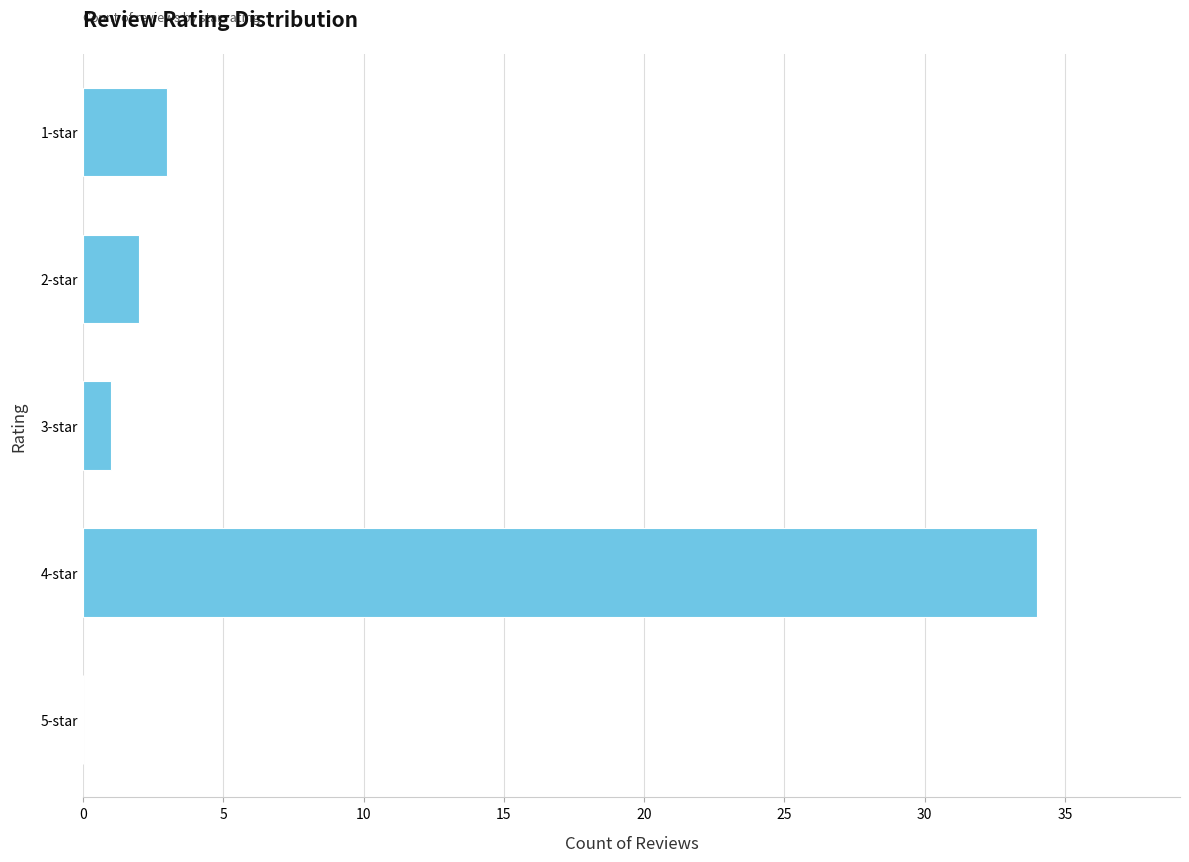

Which has a higher value, 3-star or 1-star?

1-star